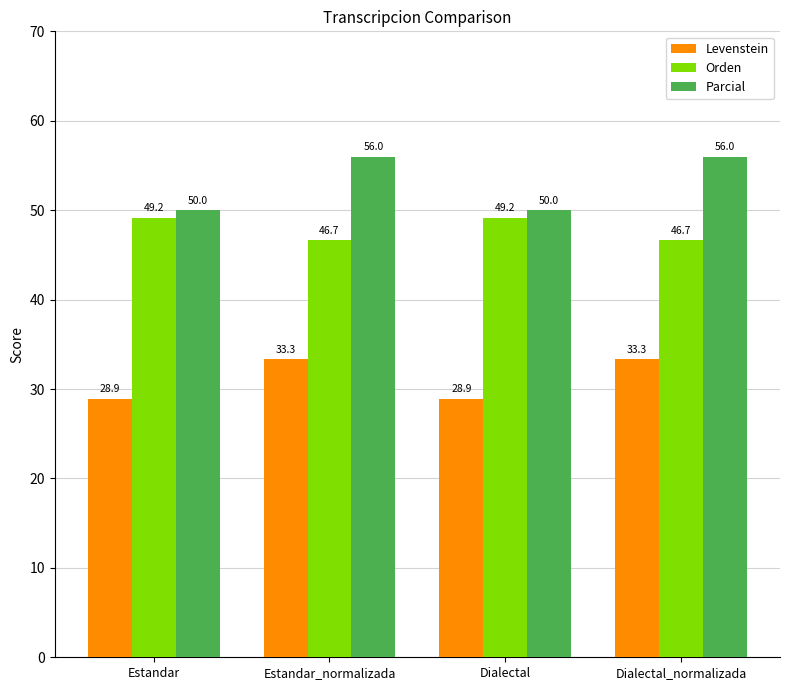

How many values in the Levenstein series are below 33?

2